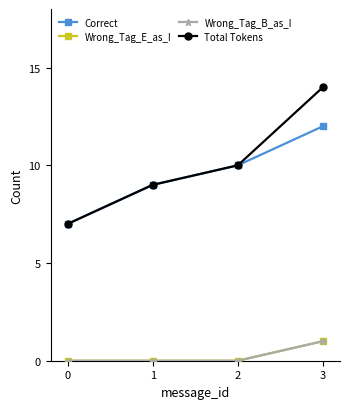

True or false: Correct has more than 2 points higher than both neighbors.

False